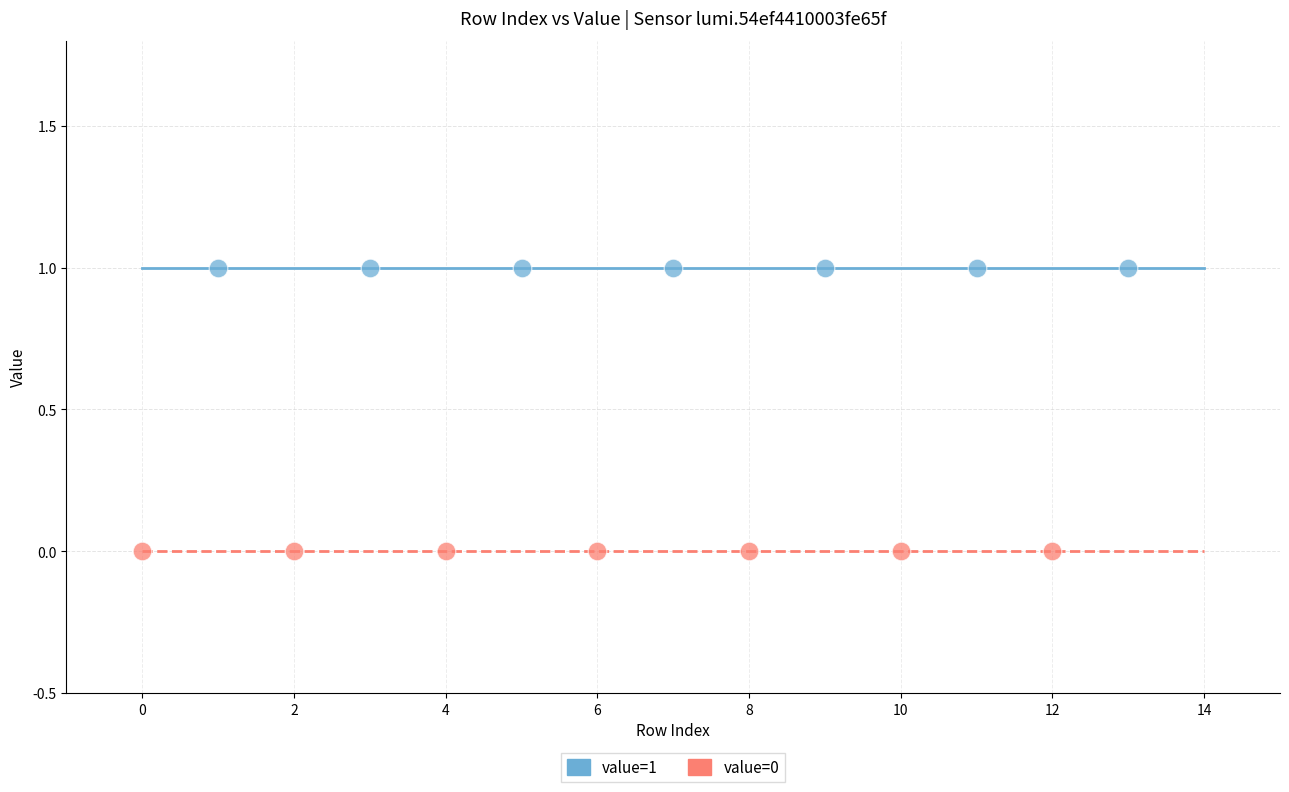

Which series reaches the minimum Y coordinate?

value=0